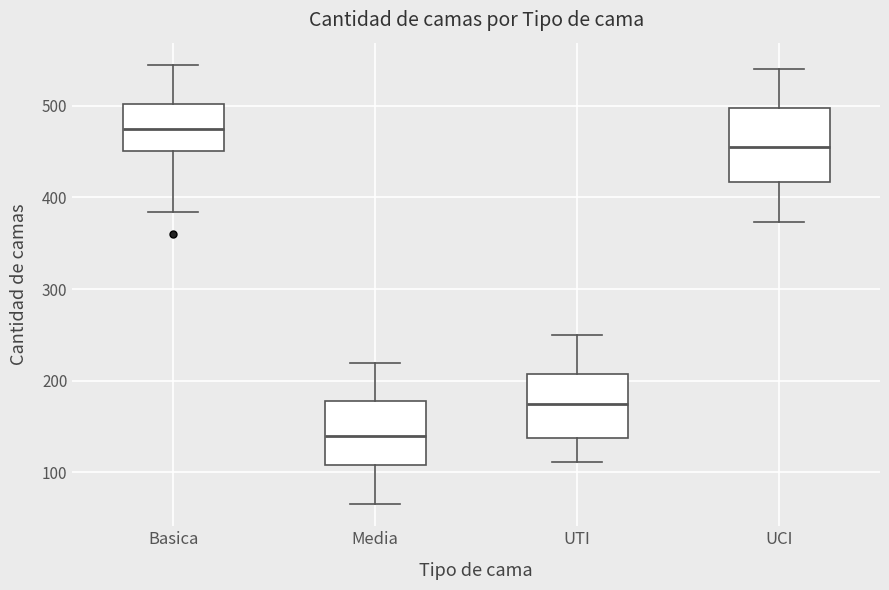

Which box is the tallest, from its lower edge to its upper edge?

UCI